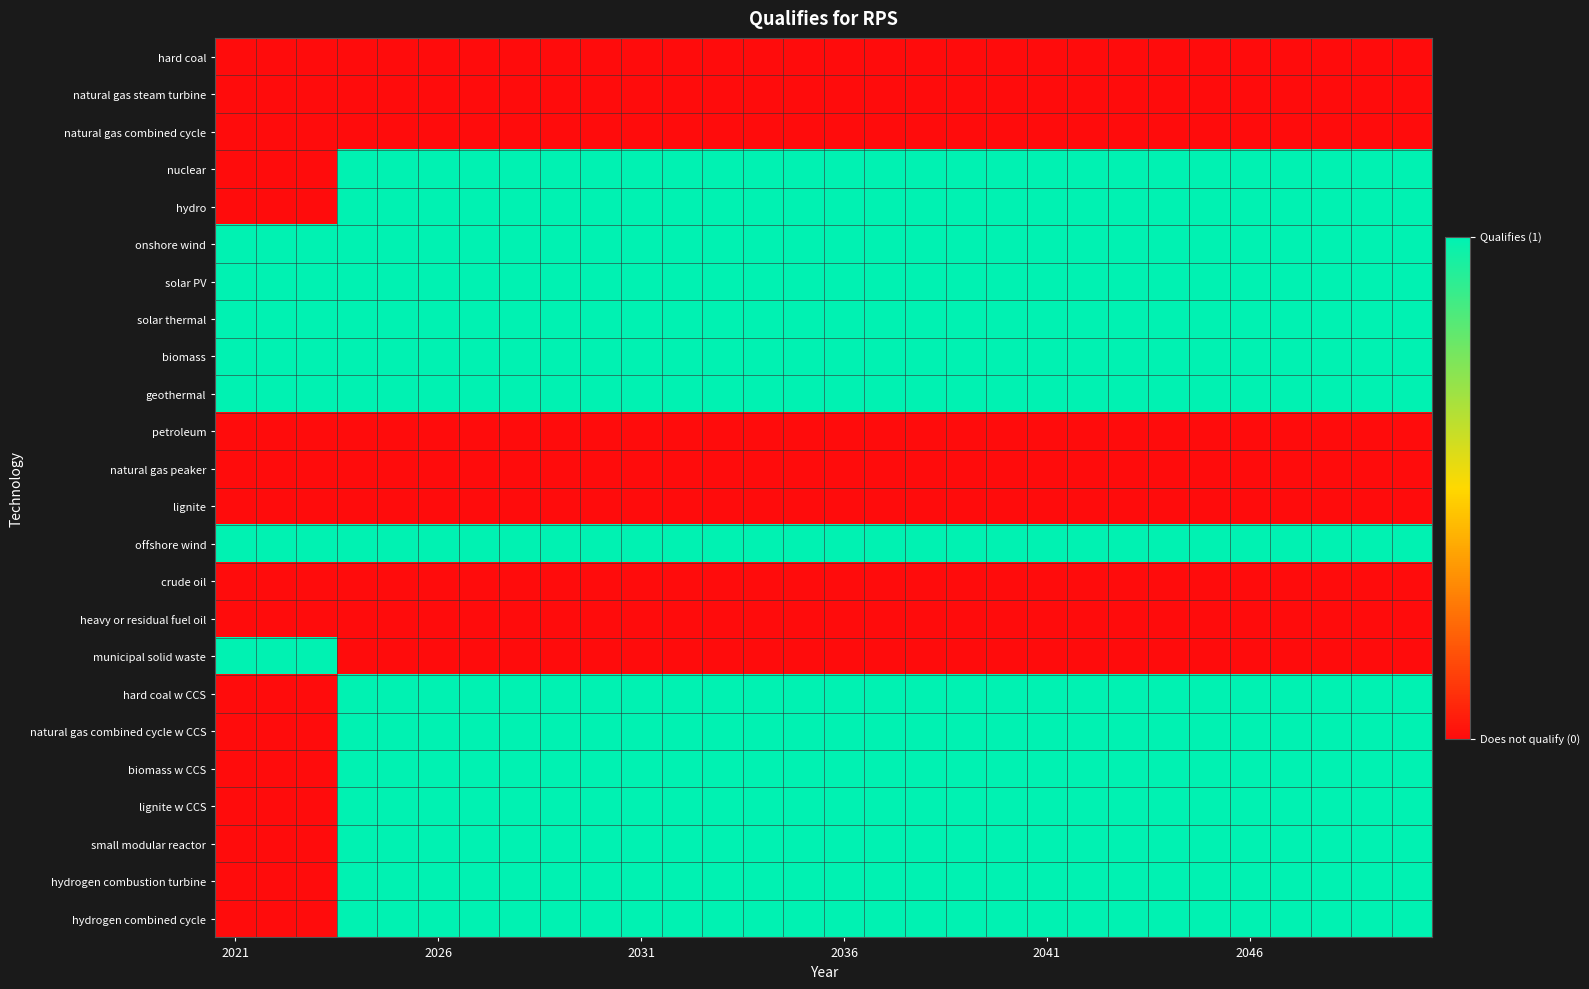

At how many categories does at least one series exceed 0?

30